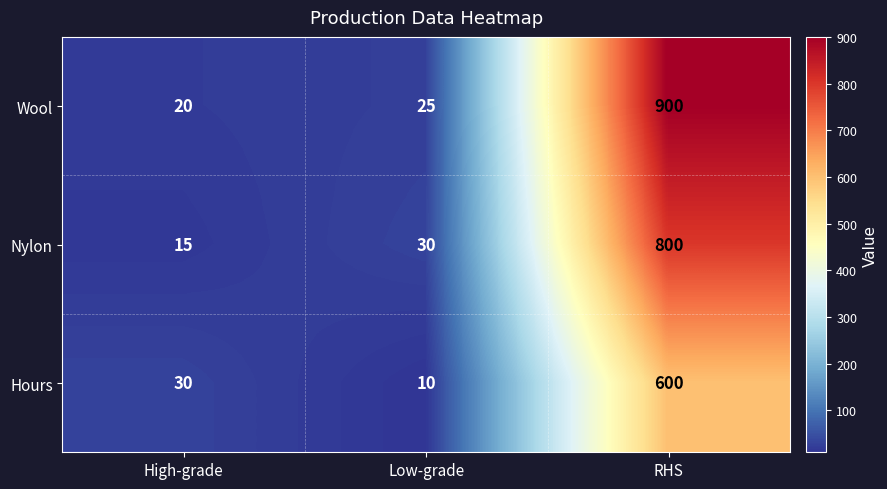

The Wool series shows 42 at Low-grade. True or false?

False